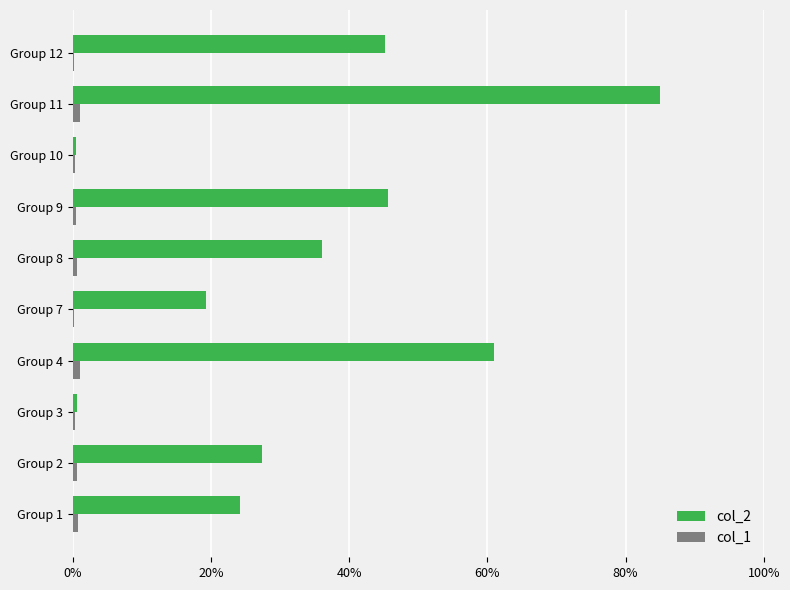

The value of col_2 at Group 12 is 61.7. True or false?

False